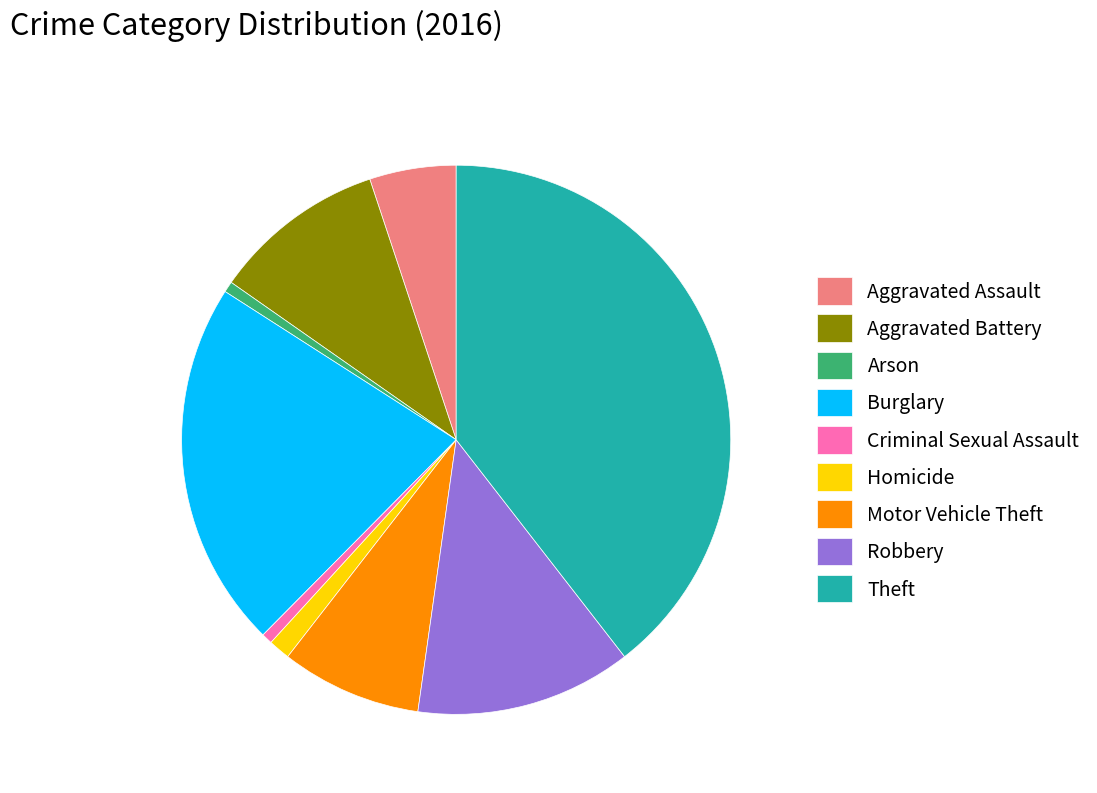

Is the sum of Arson and Aggravated Assault greater than half?

No